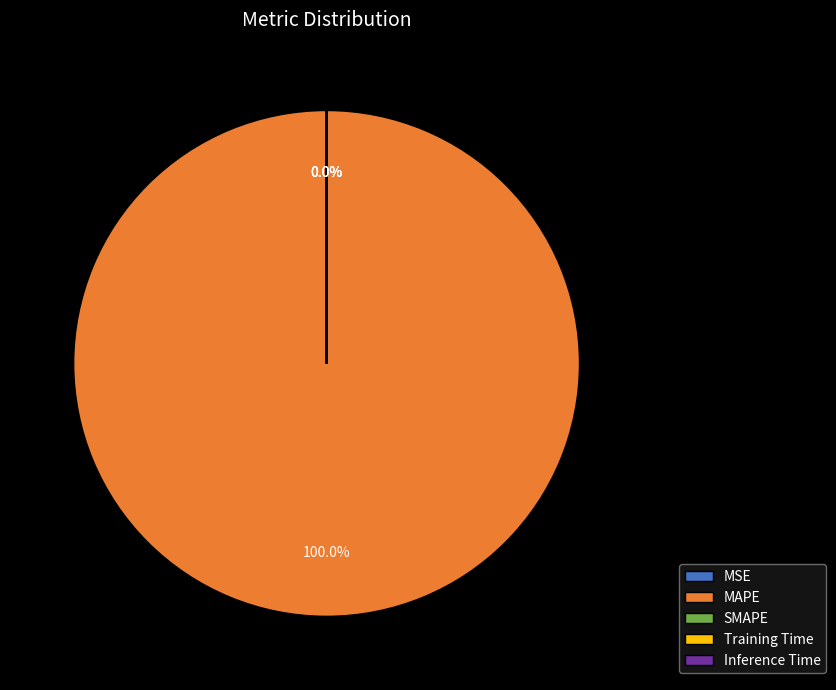

Does any single category account for the majority?

Yes